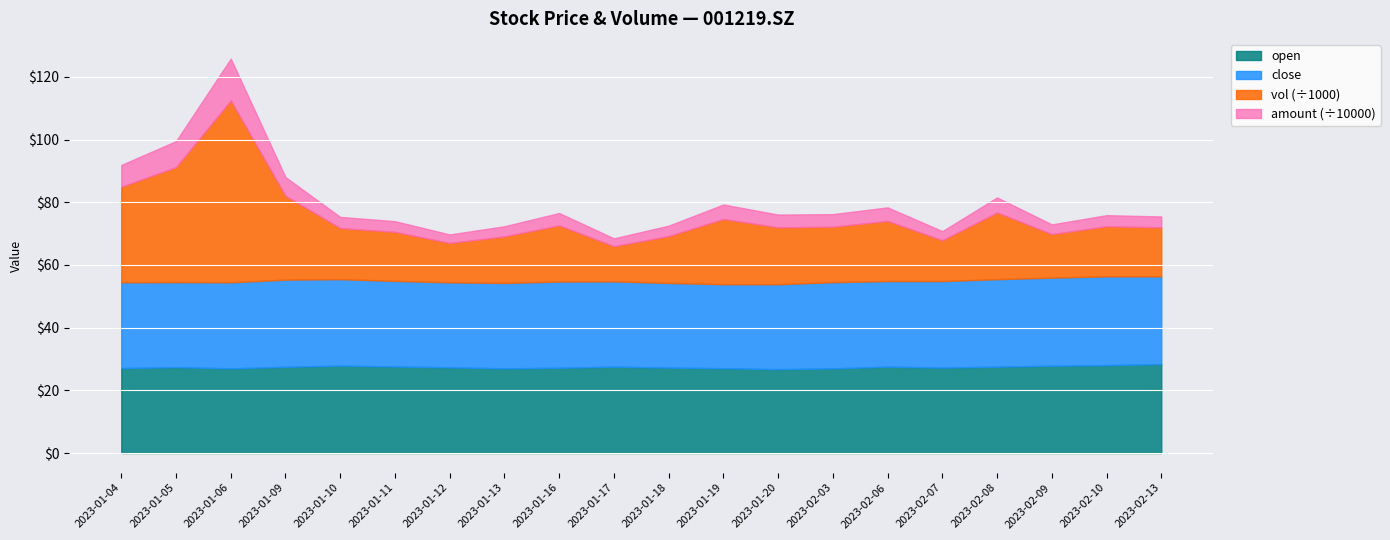

What is the total value across all series at 2023-01-09?

88.0